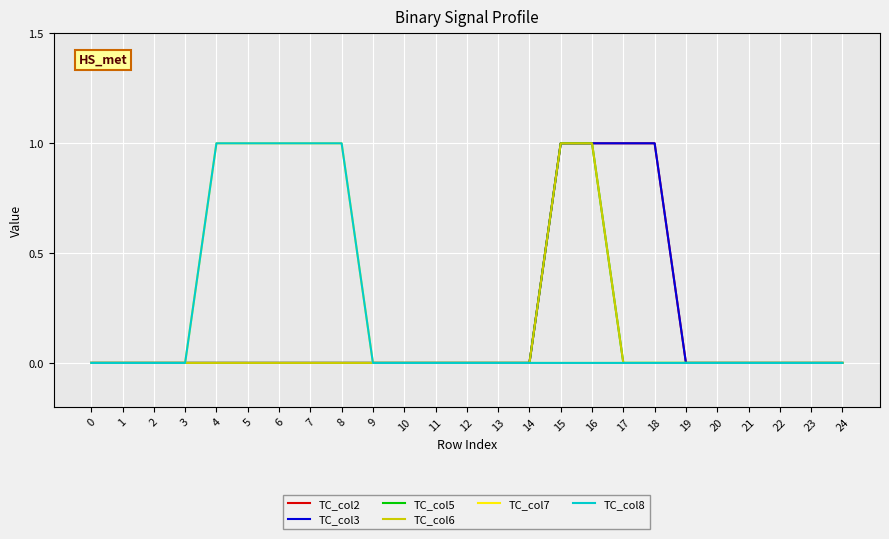

True or false: TC_col8 and TC_col7 cross at least once.

False